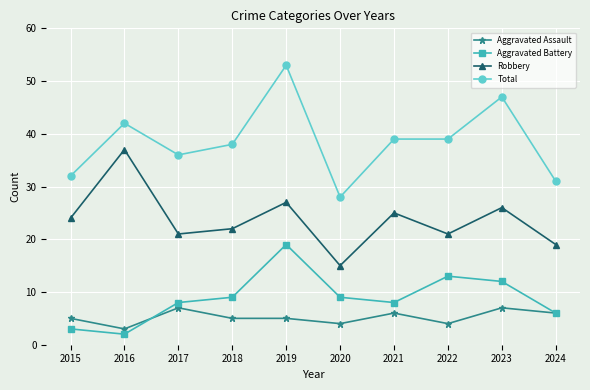

What is the value of the Robbery point at the 1st from the left?

24